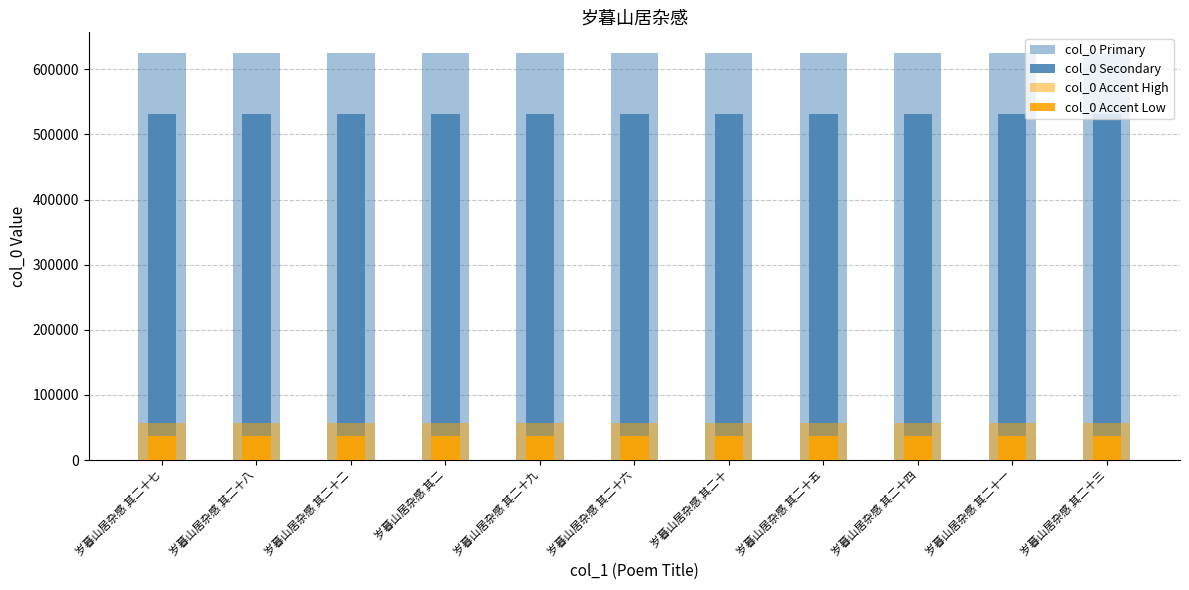

How many data points in col_0 Accent High are less than 56298?

1